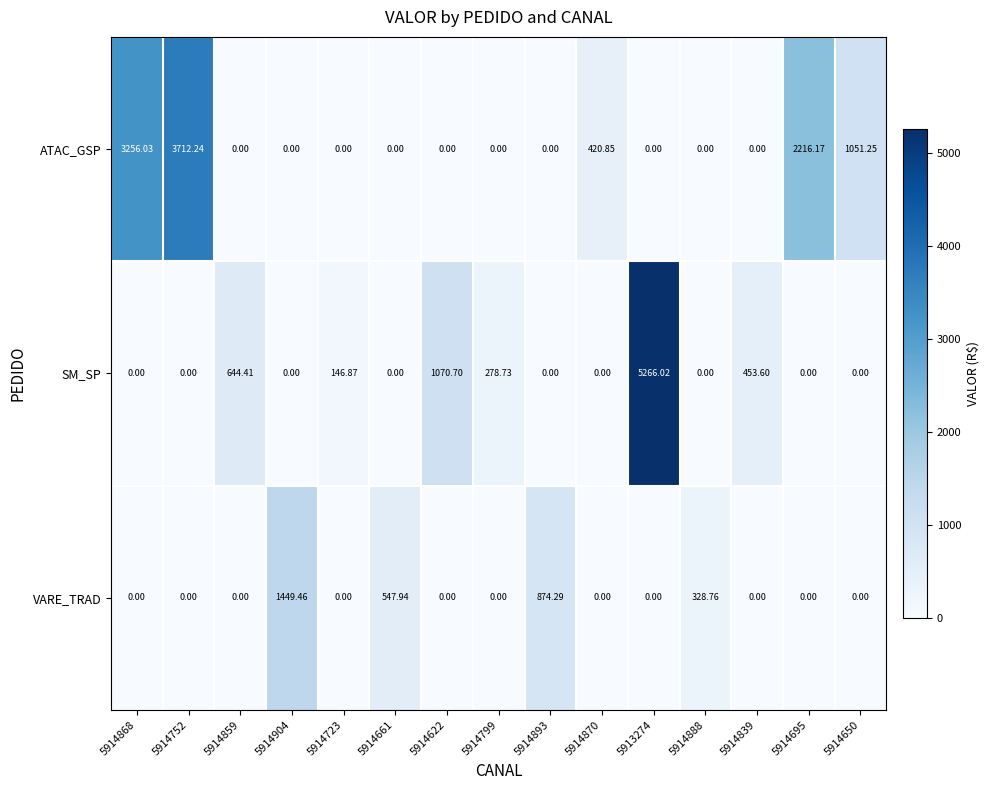

Which series has the largest total across all categories?

ATAC_GSP